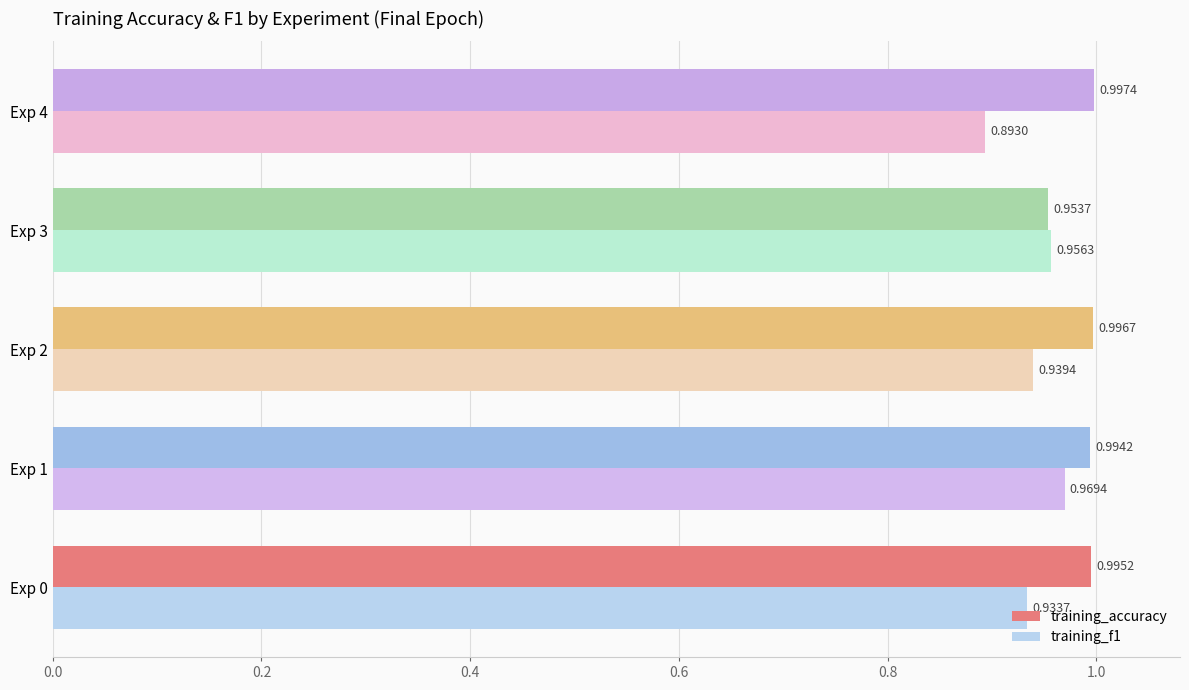

What are all the series names shown in the legend?

training_accuracy, training_f1